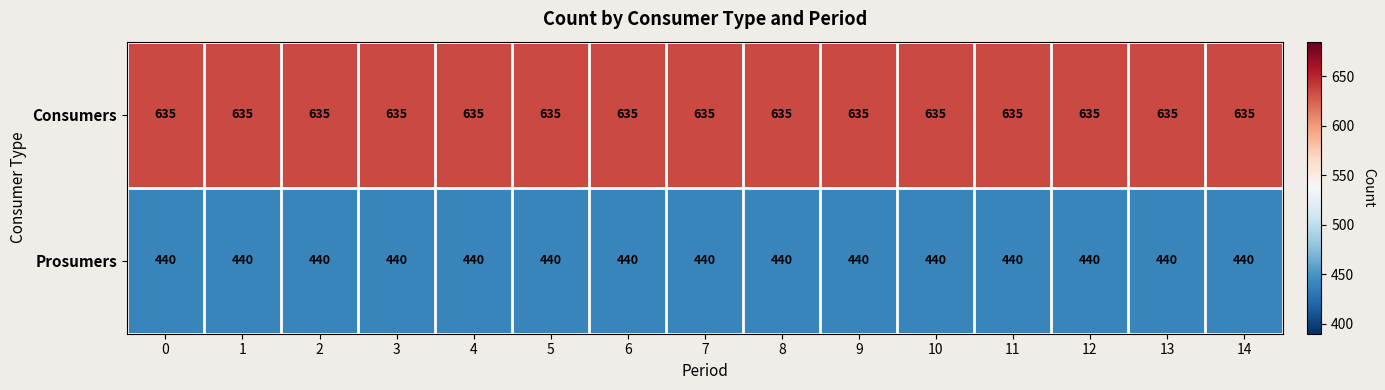

Rank the series by their maximum value, from highest to lowest.

Consumers, Prosumers